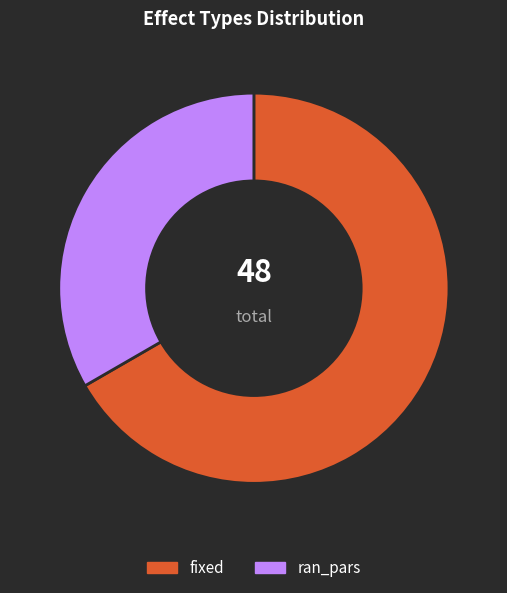

Which has a higher value, fixed or ran_pars?

fixed